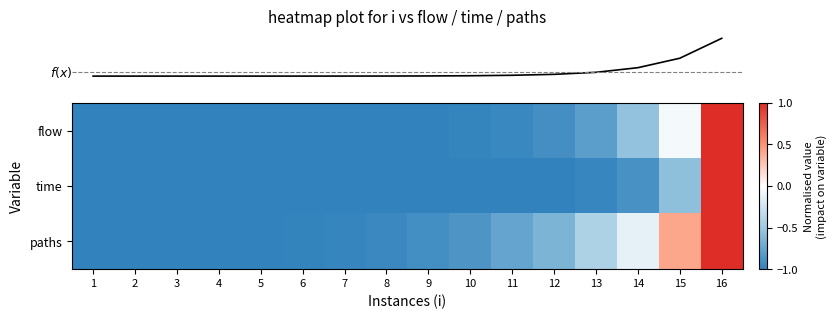

What is the spread (max minus min) of values at 13?

0.5